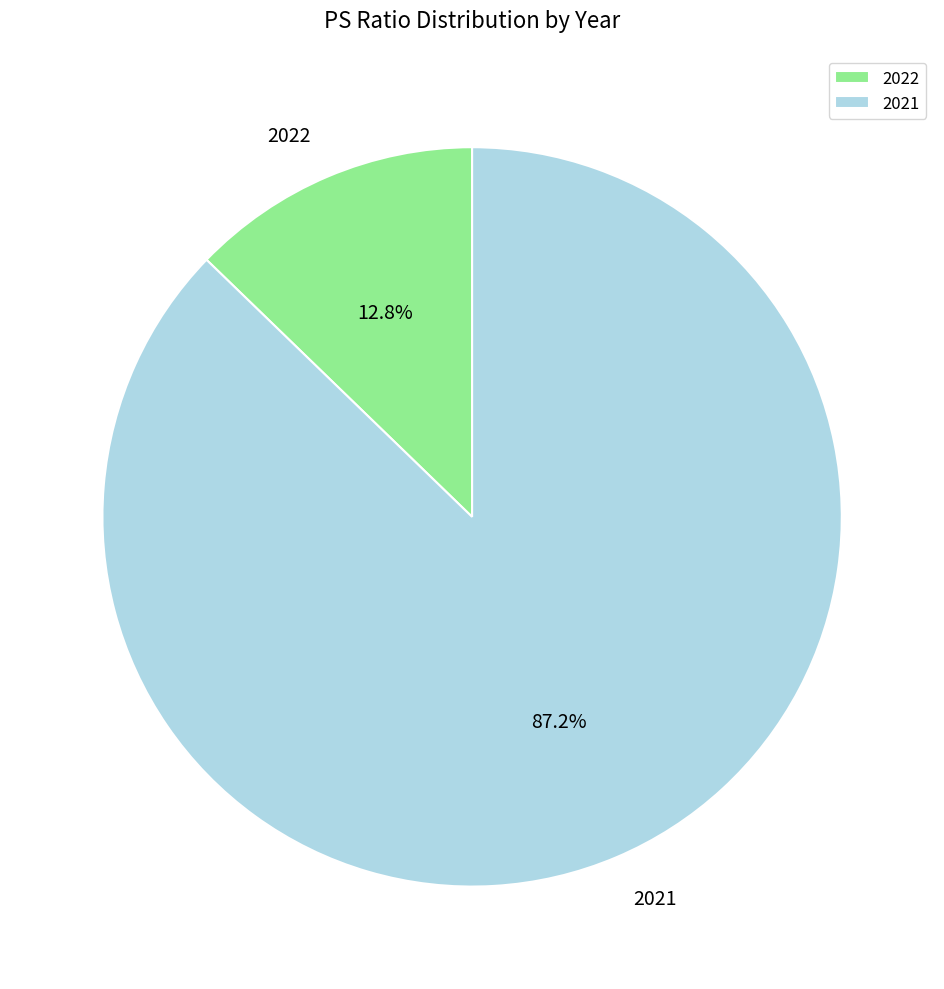

How many segments does this pie chart have?

2